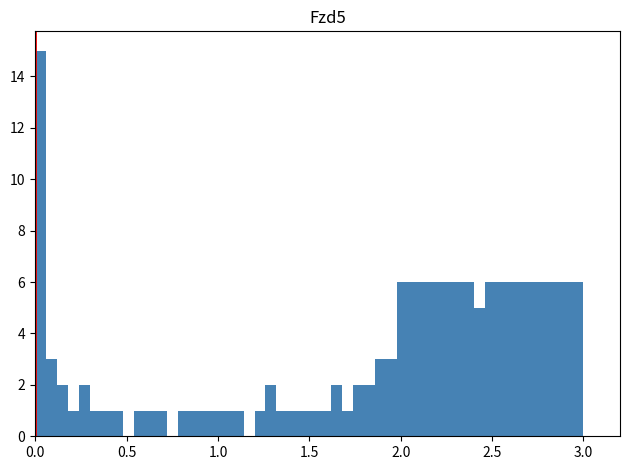

Read against the x-axis, roughly where is the centre of the tallest bar?

0.05